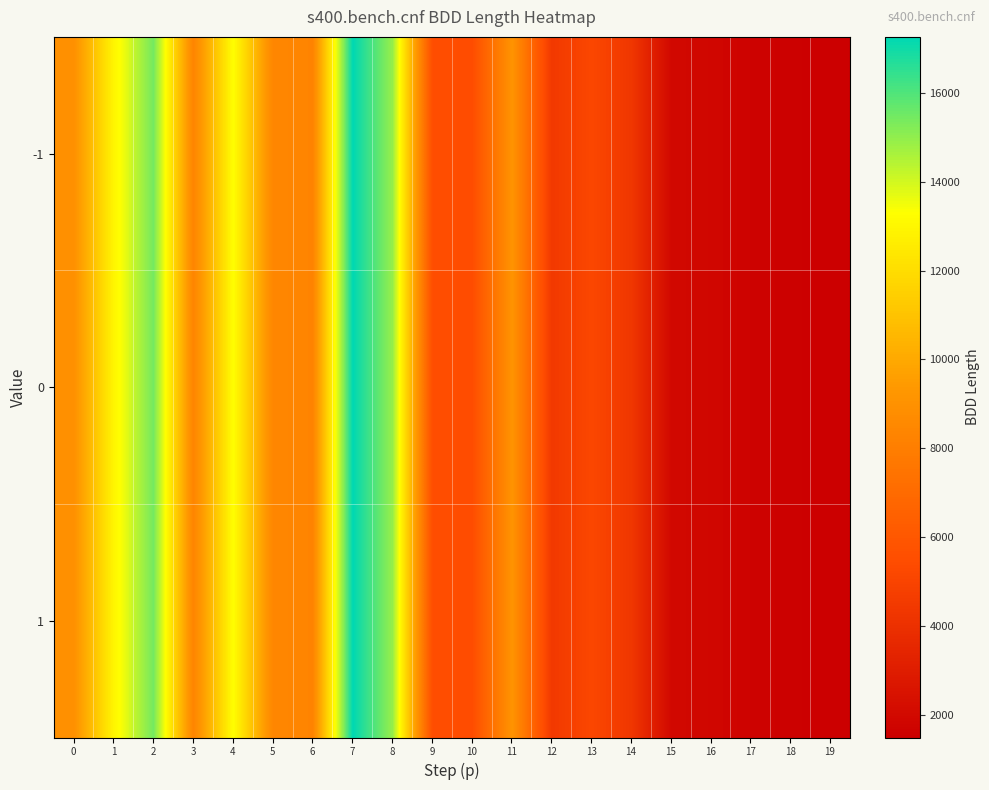

Rank the series by their maximum value, from lowest to highest.

-1, 0, 1